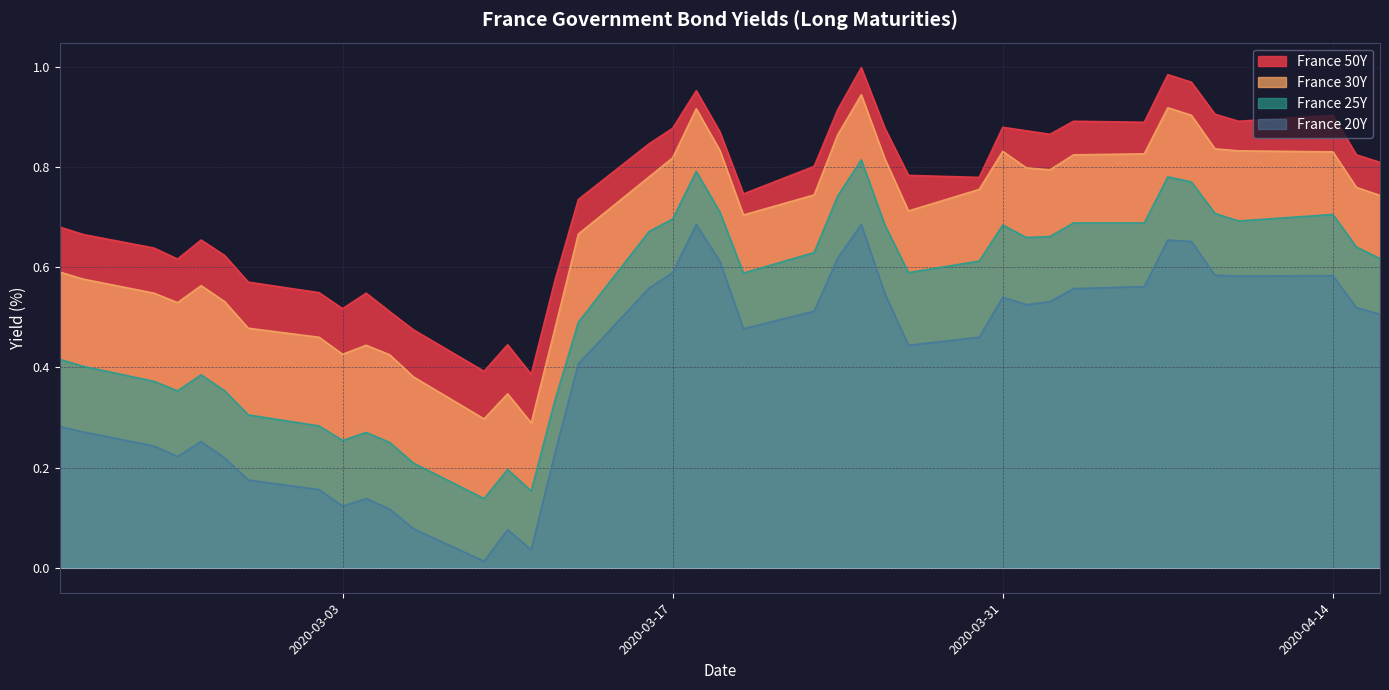

True or false: France 30Y and France 20Y cross at least once.

False